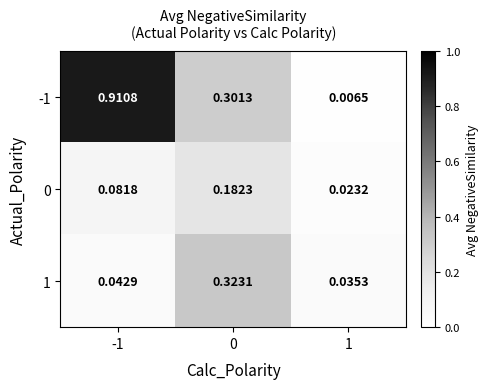

Is the value of 1 at -1 greater than the value of 0 at 1?

Yes